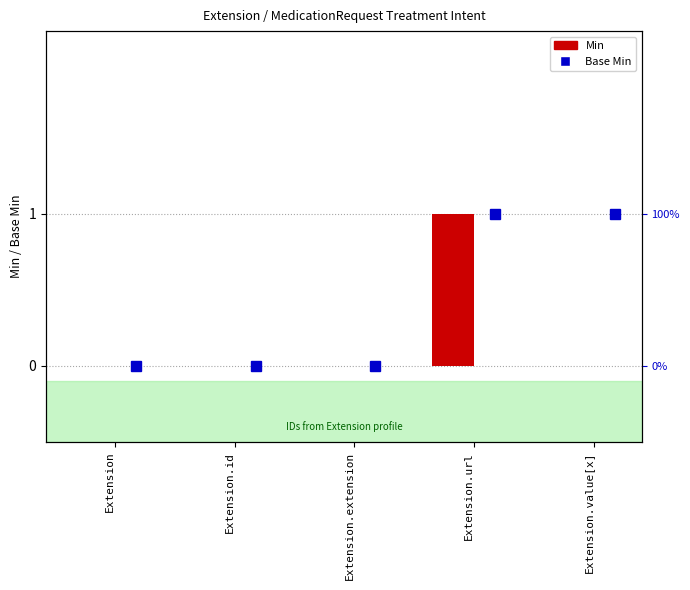

Which category has the lowest value across all series?

Extension